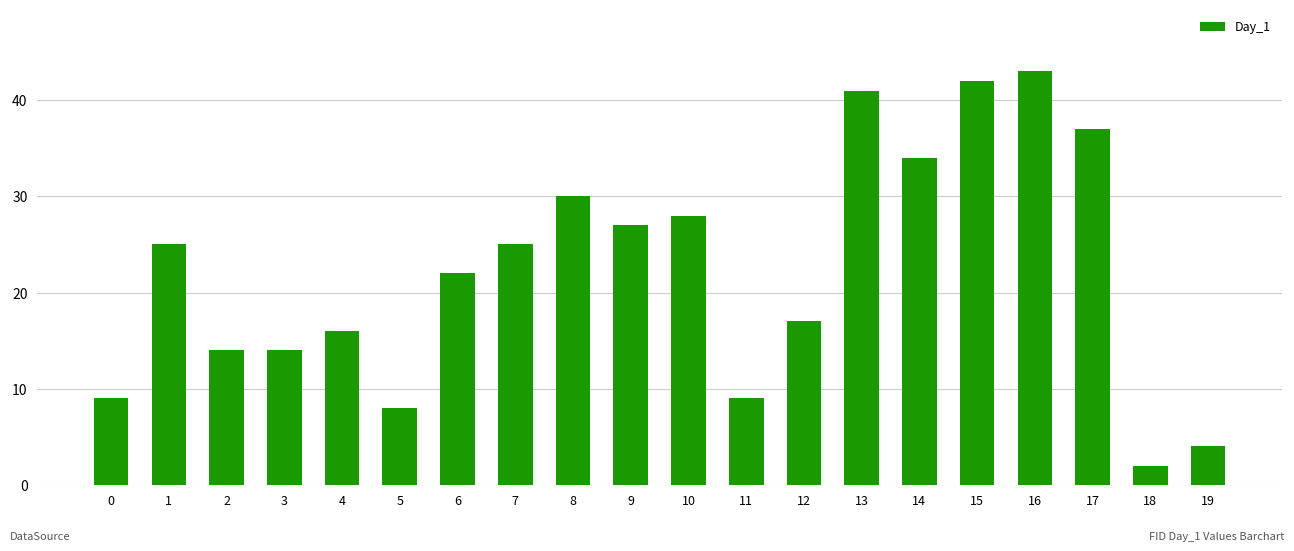

What is the sum of all values?

447